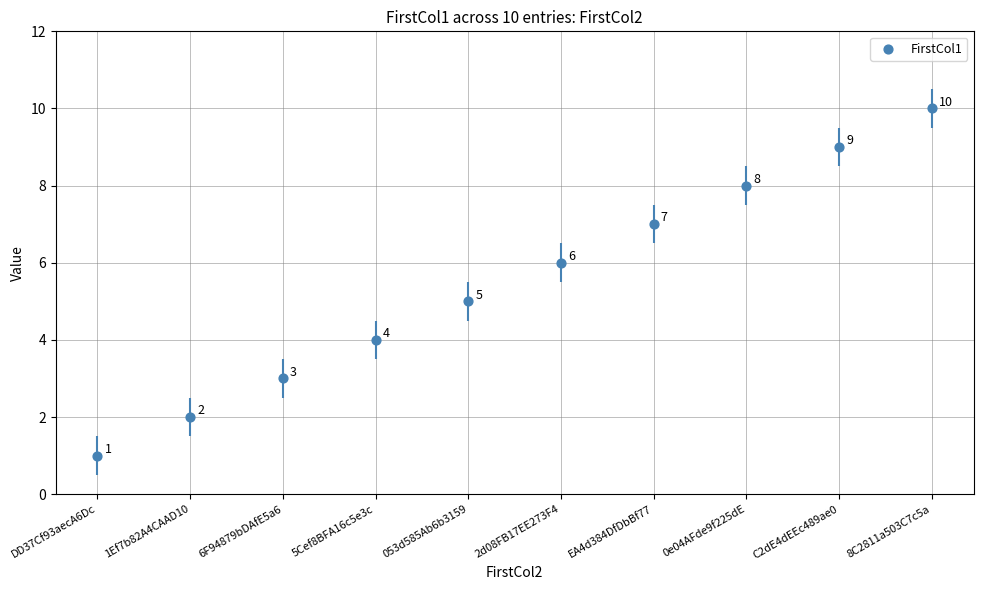

What is the ratio of the value at 053d585Ab6b3159 to the value at C2dE4dEEc489ae0?

0.6